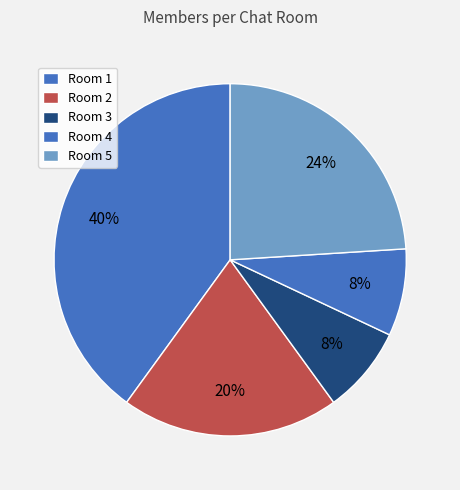

What percentage do Room 3 and Room 1 together represent?

48.0%